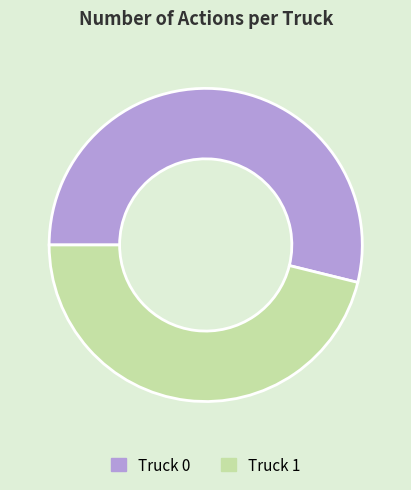

Which slice is the largest?

Truck 0